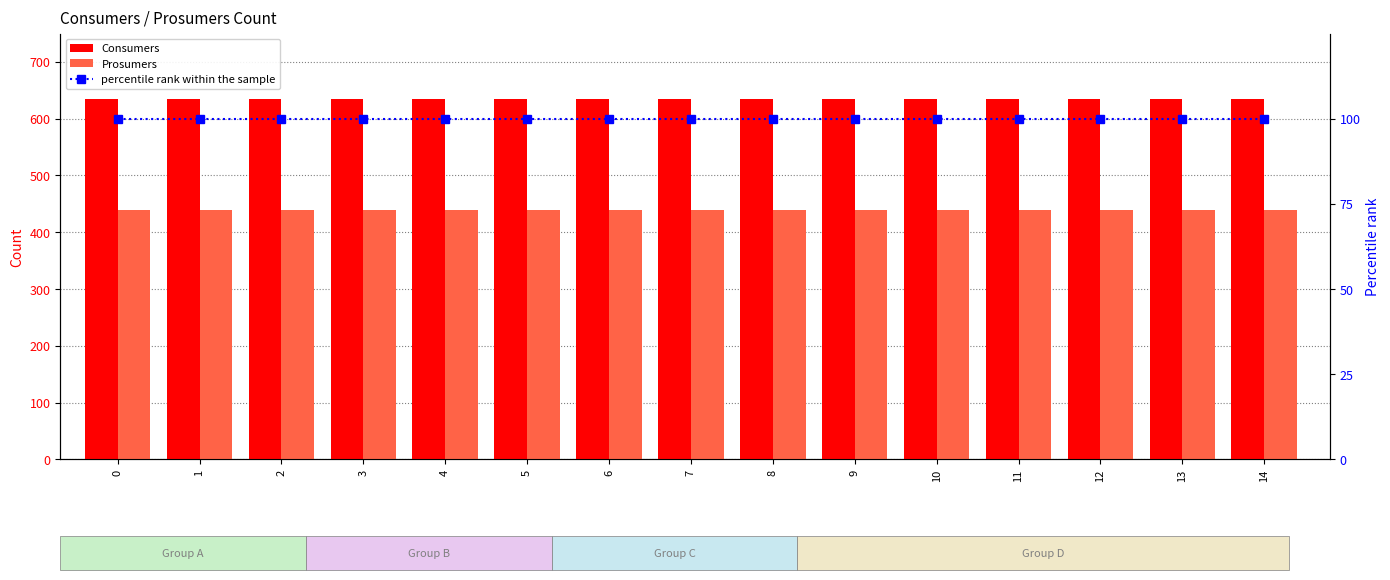

What is the sum of all percentile rank within the sample values?

1500